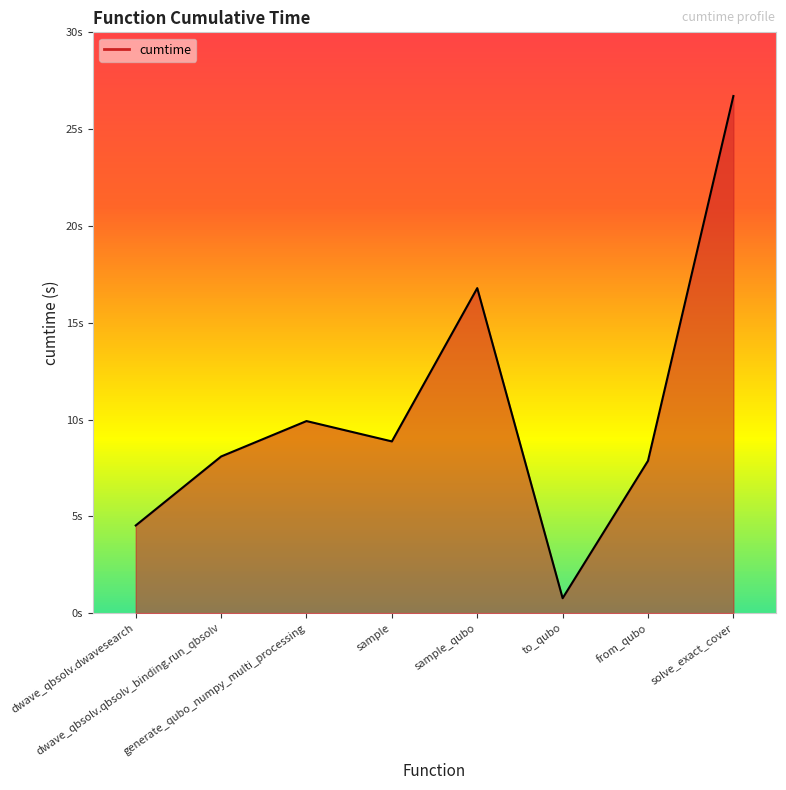

Between generate_qubo_numpy_multi_processing and sample_qubo, which is larger?

sample_qubo